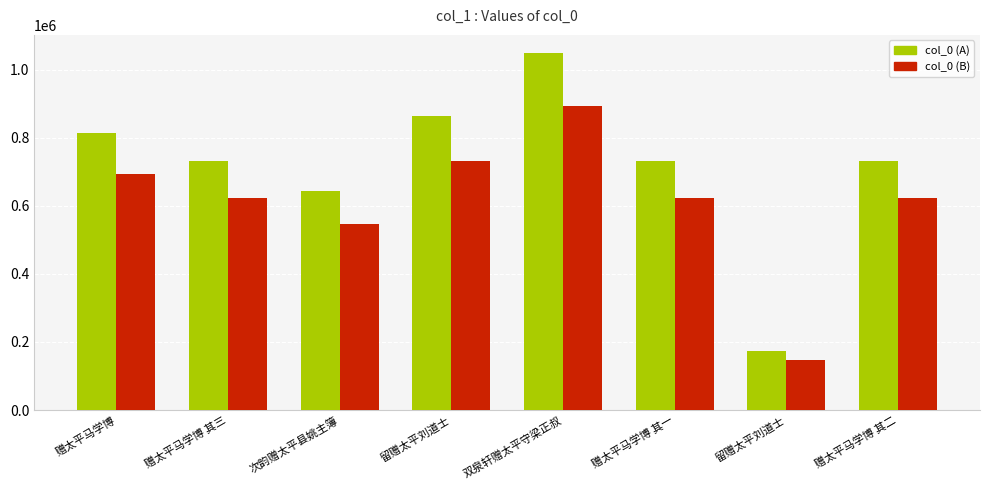

Where is col_0 (A) nearest to the value 611825?

次韵赠太平县姚主簿